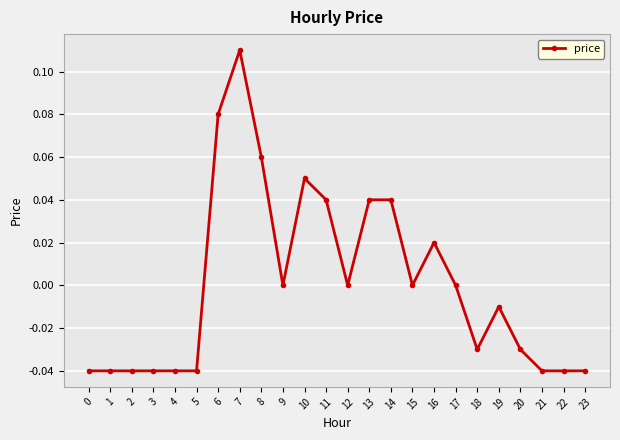

The value at 4 is -0.1. True or false?

False